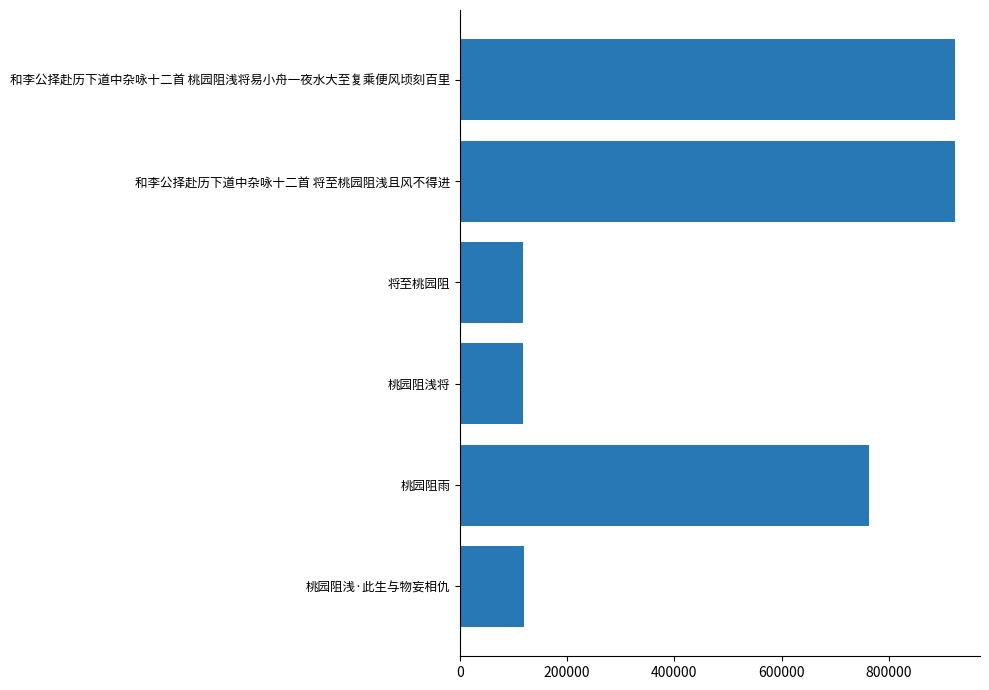

Read the value at 将至桃园阻.

117810